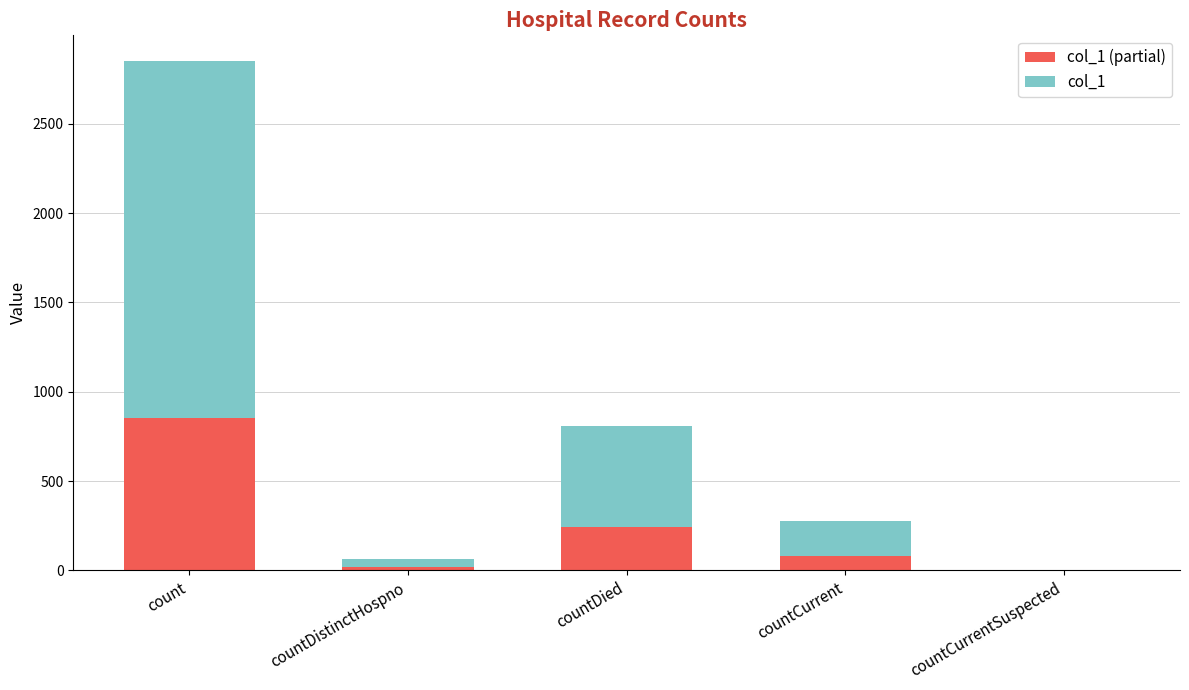

At which category is the sum across all series the highest?

count